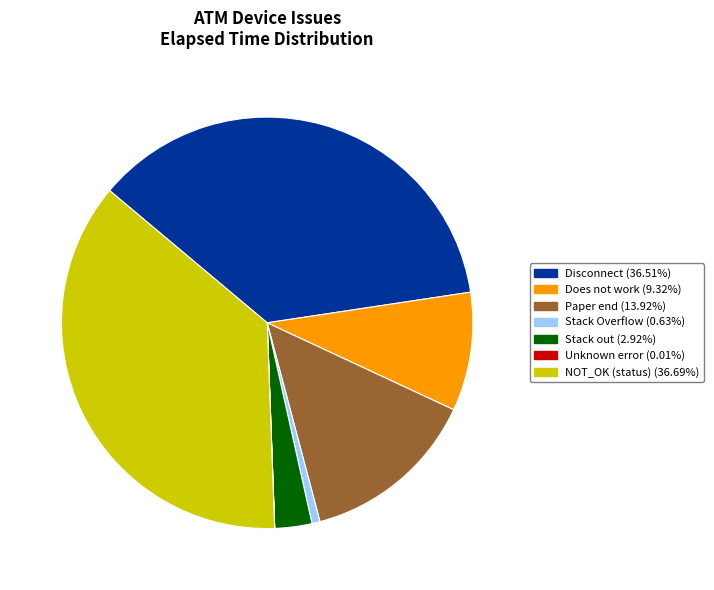

Is there a majority slice in this chart?

No